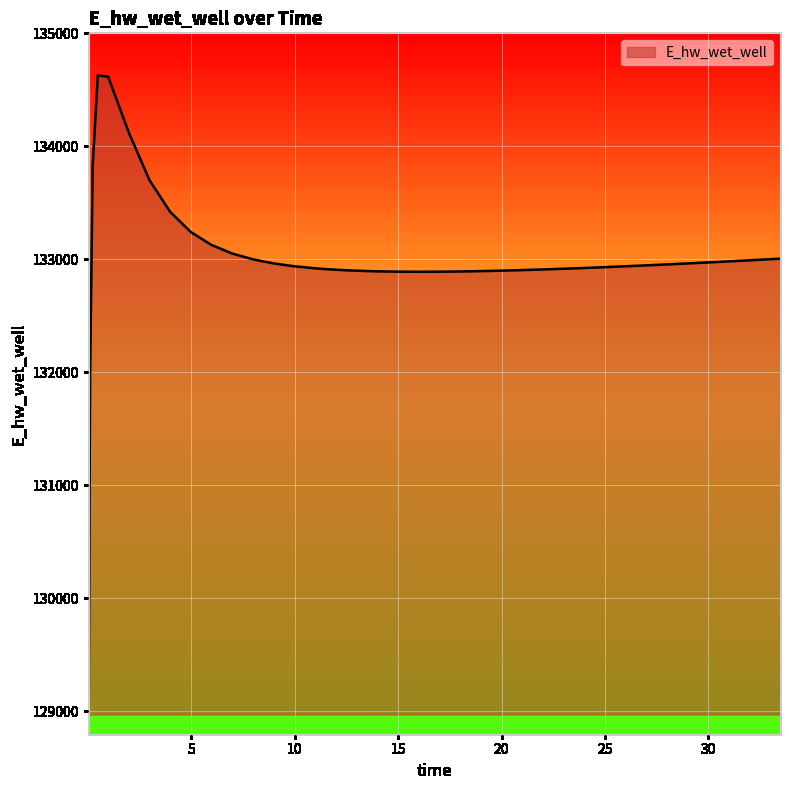

What is the maximum value shown in the chart?

134628.0